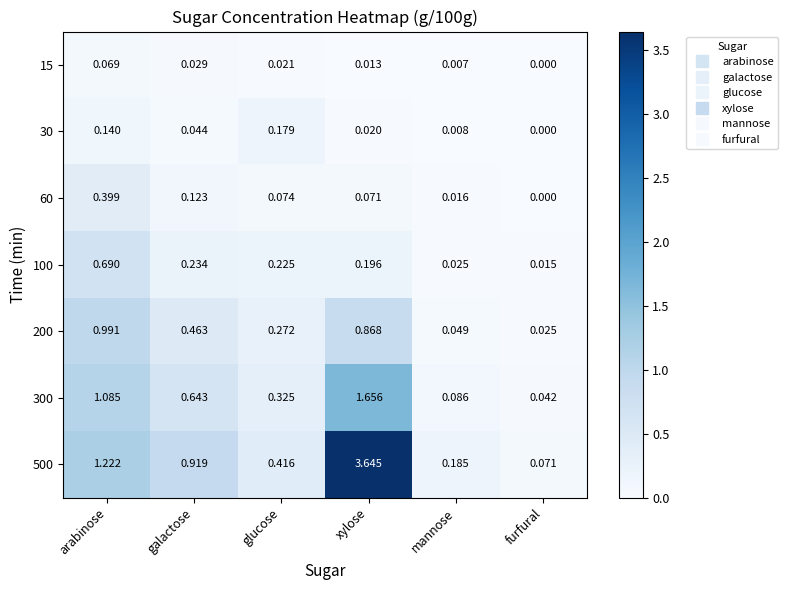

List the labels in order of 30 value, largest first.

glucose, arabinose, galactose, xylose, mannose, furfural